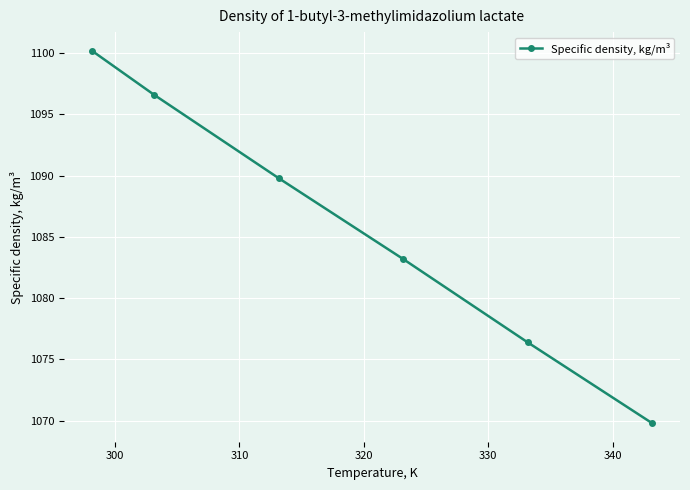

True or false: there are more than 2 points higher than both neighbors.

False